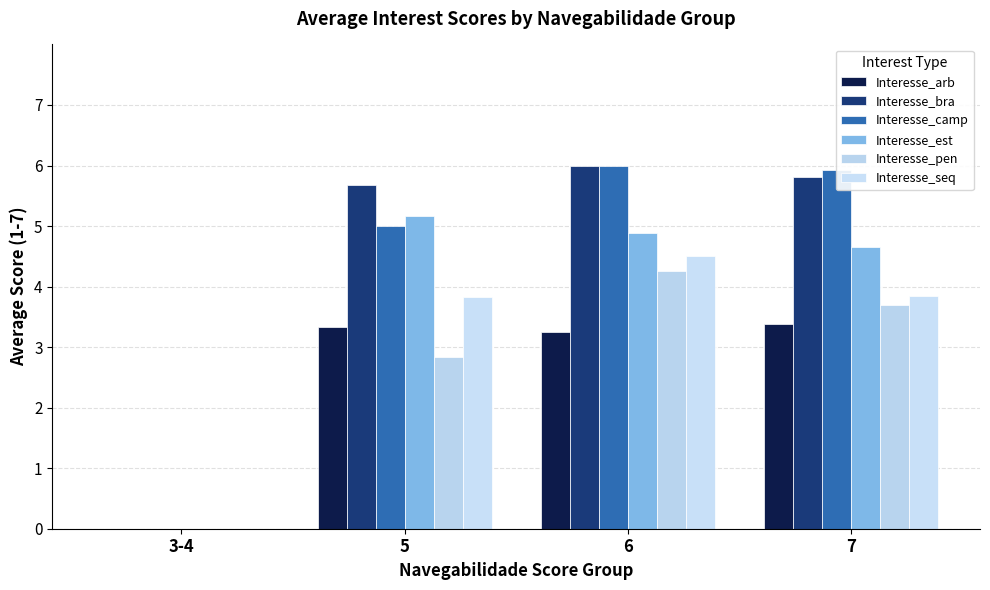

Where does the Interesse_seq series first go above 3?

5